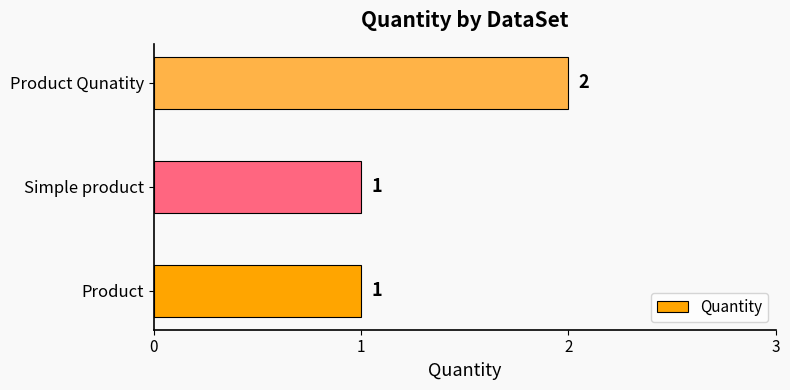

The value at Product is 1. True or false?

True